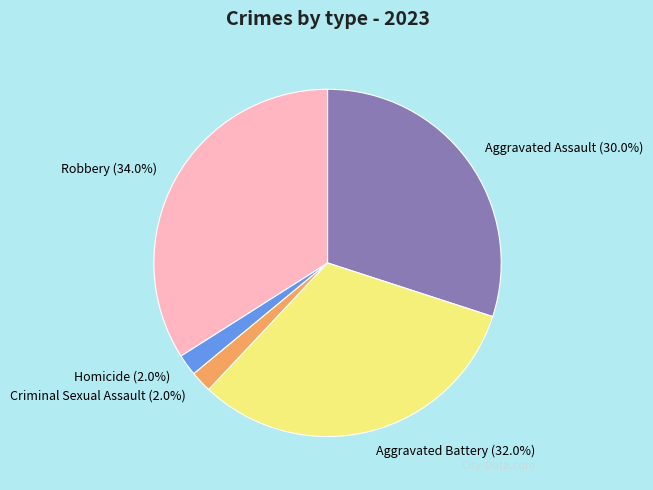

Is there any slice that represents more than half of the pie?

No